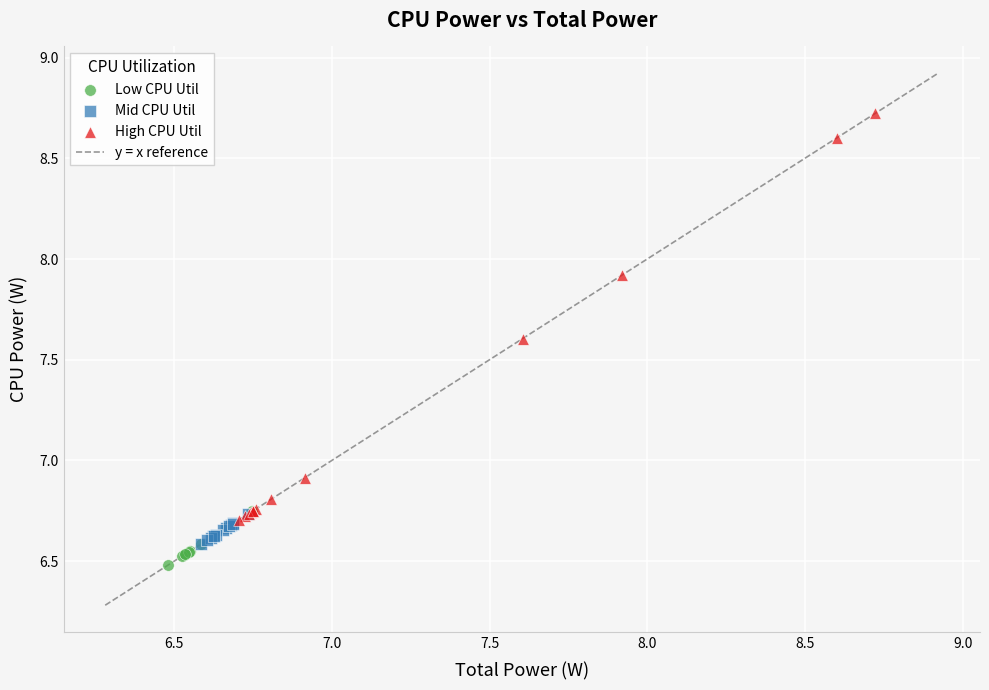

Which series has the widest spread of Y values?

High CPU Util